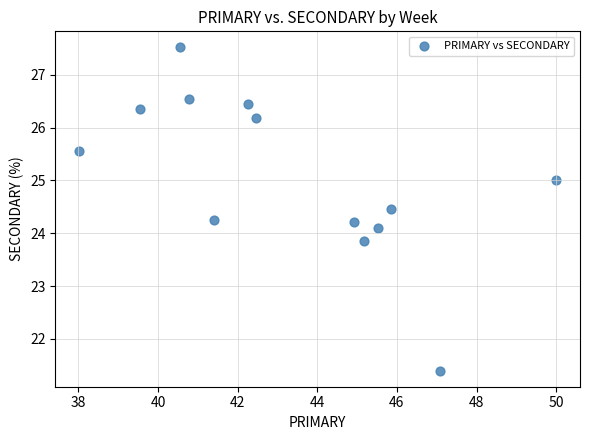

What is the range of X values (max minus min)?

12.0